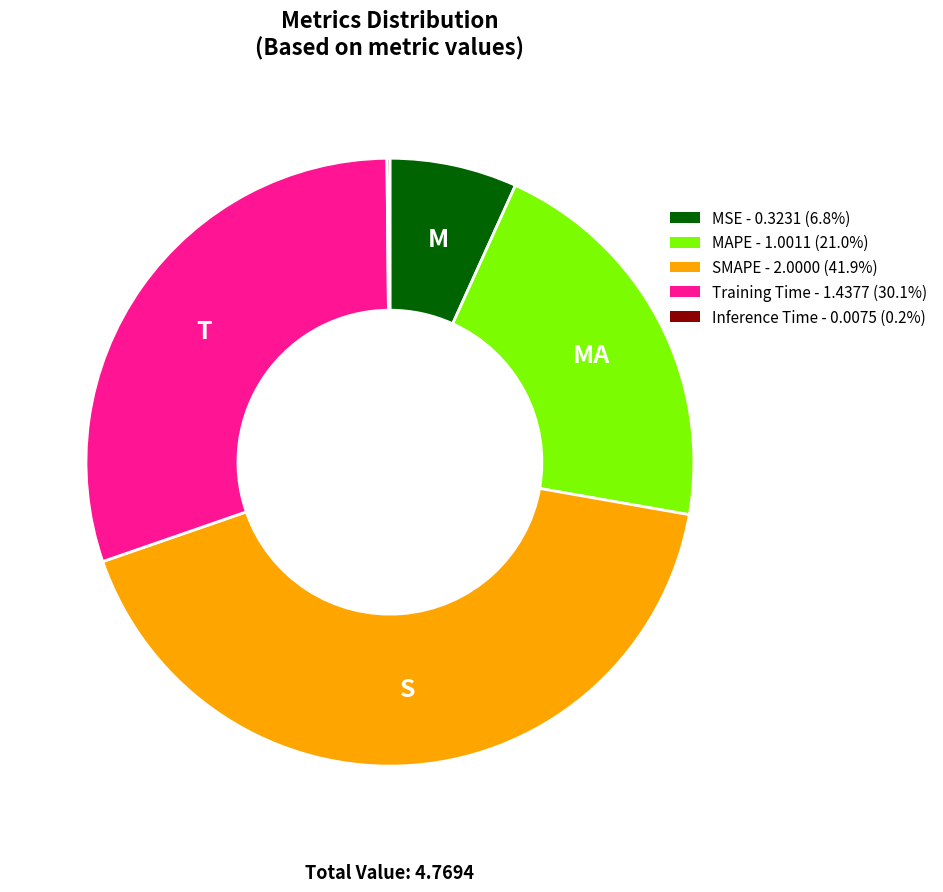

Combined, do MAPE and MSE account for over 50%?

No